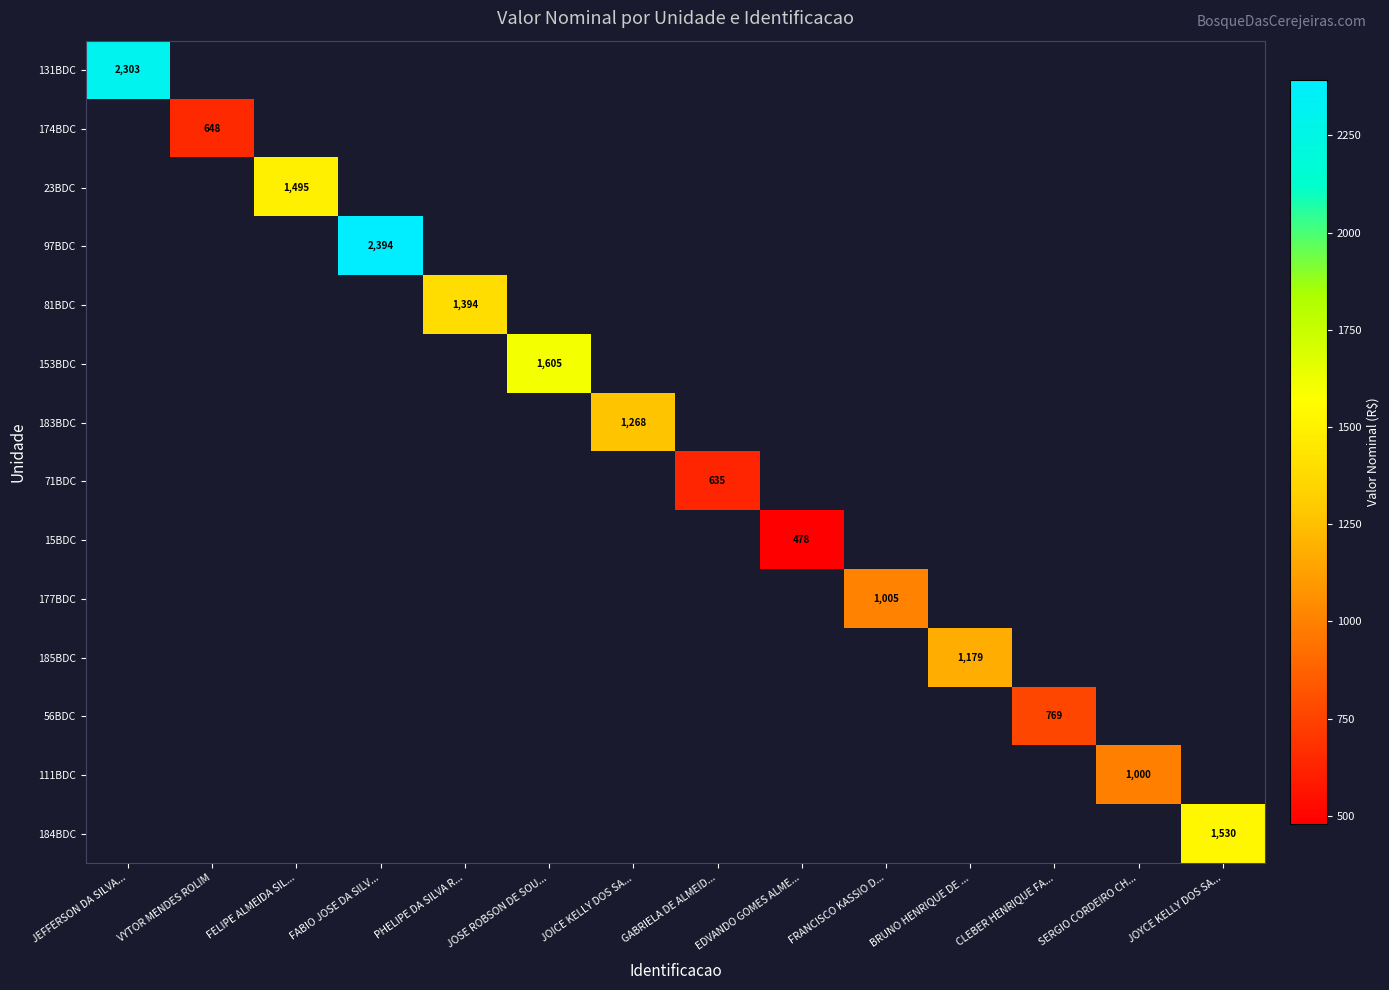

Is the value of 185BDC at JOSE ROBSON DE SOU... greater than the value of 56BDC at PHELIPE DA SILVA R...?

No